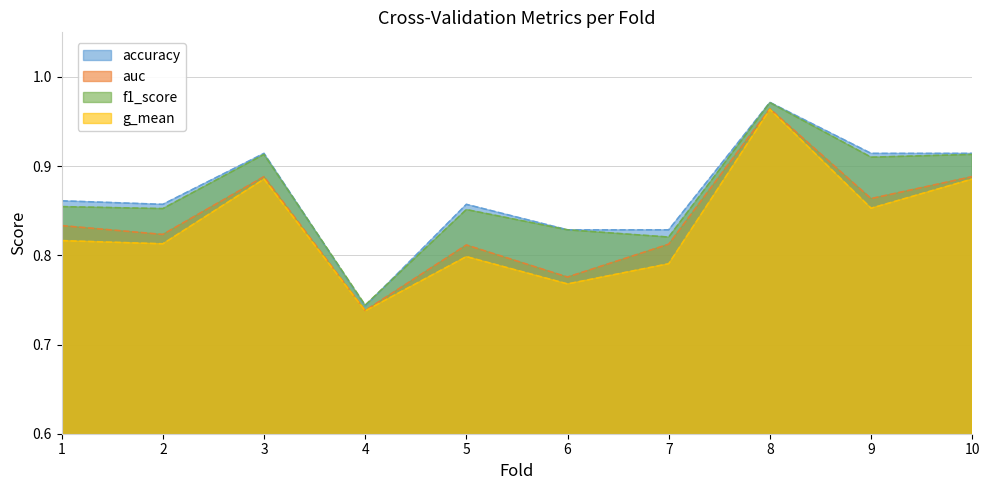

Which label corresponds to the smallest value in the chart?

4